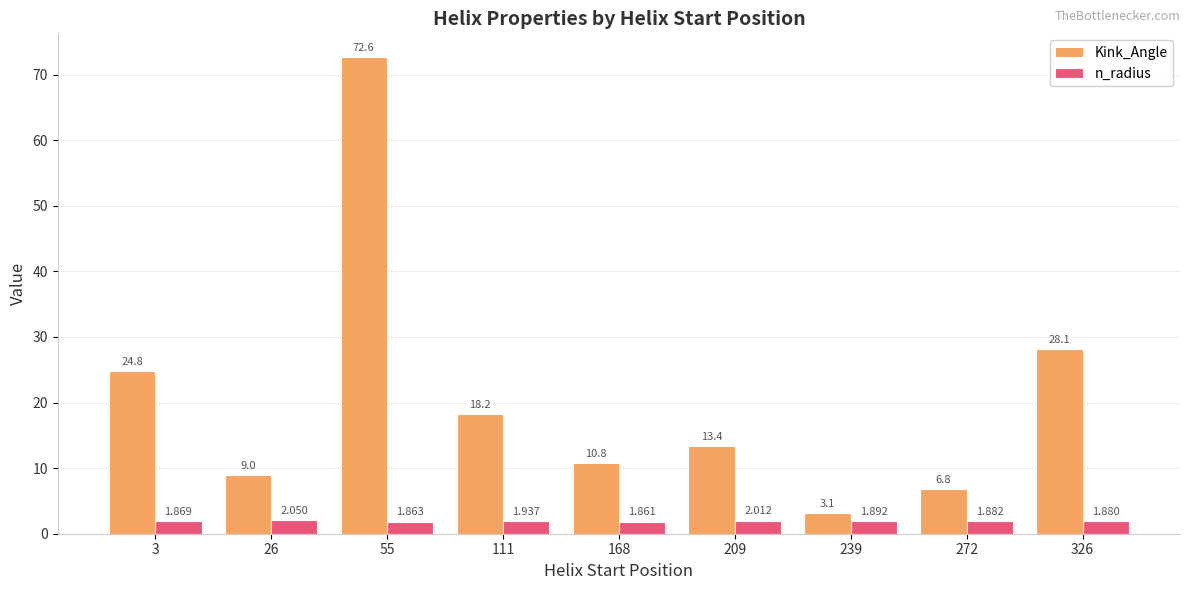

Count the number of categories in the chart.

9